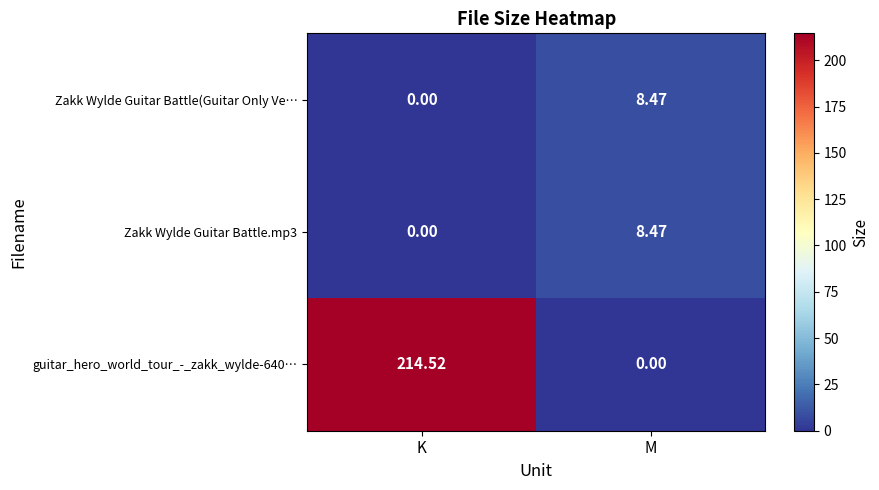

List the labels in order of Zakk Wylde Guitar Battle(Guitar Only Ve… value, largest first.

M, K